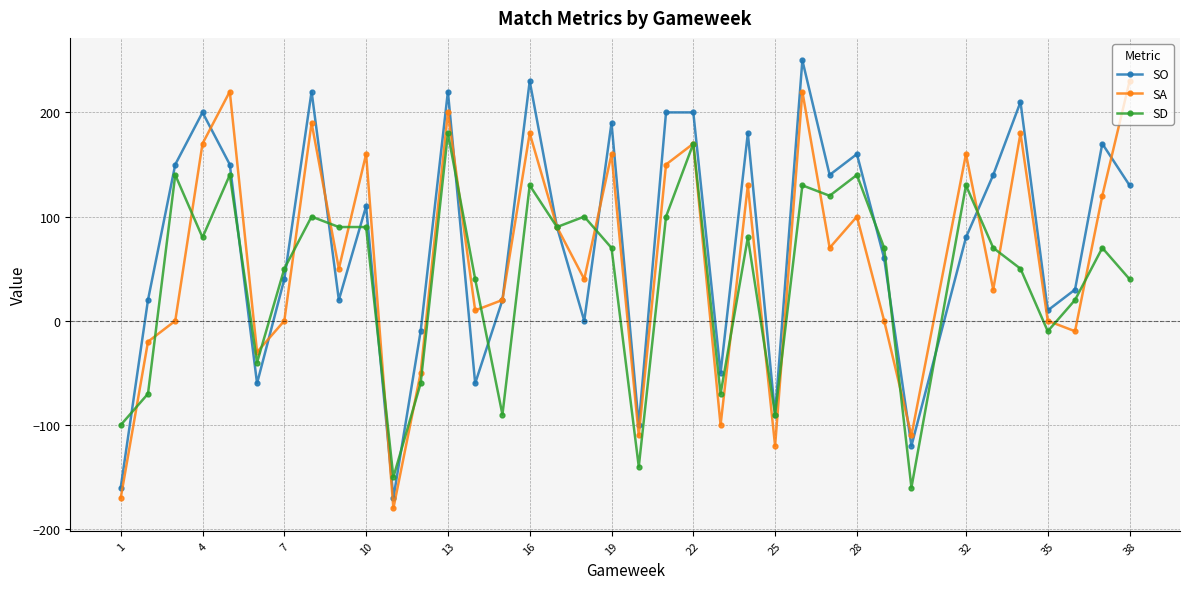

In SA, how many points are lower than both neighbors (excluding endpoints)?

12